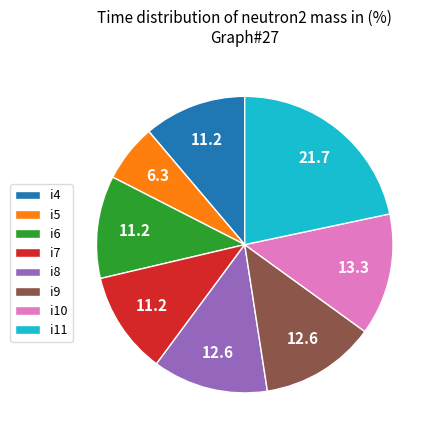

Is the sum of i9 and i6 greater than half?

No